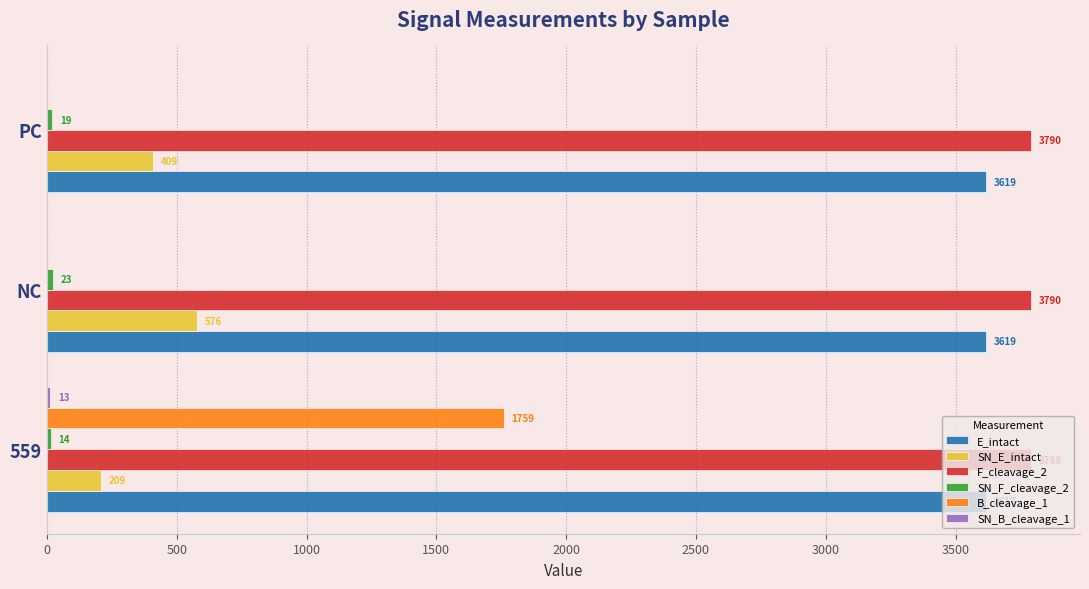

How many positive values does the B_cleavage_1 series have?

1